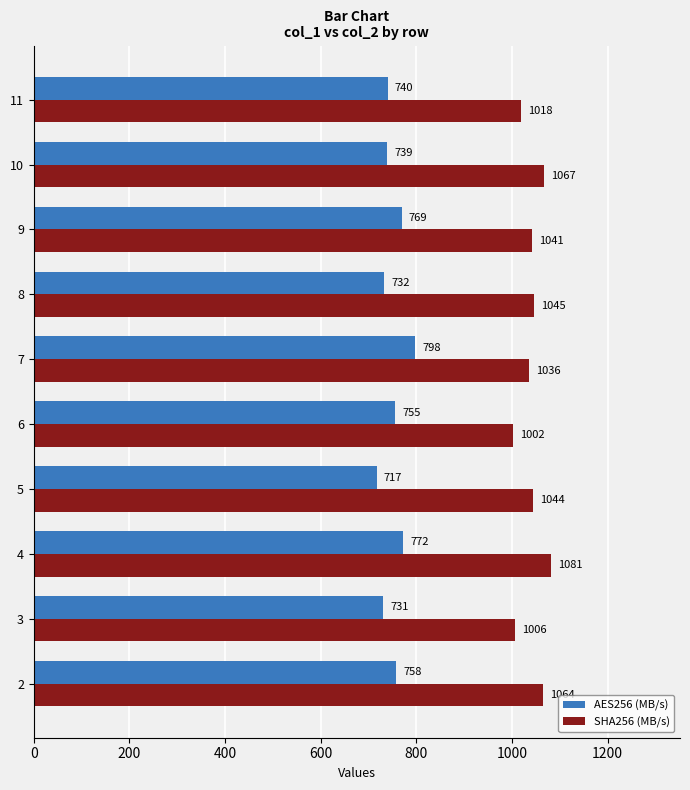

At 10, list the series in order from smallest to largest.

AES256 (MB/s), SHA256 (MB/s)